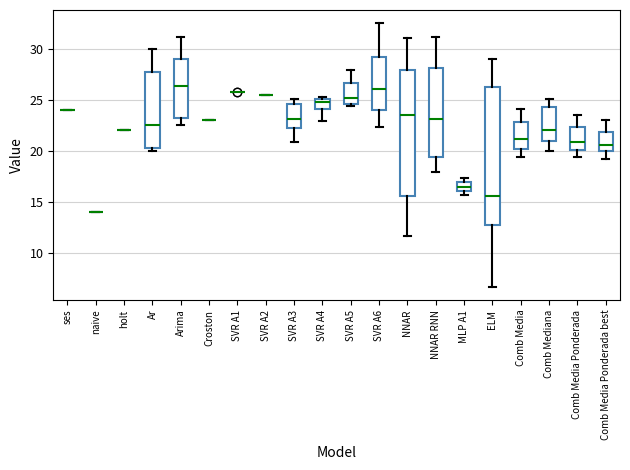

Which box is the tallest, from its lower edge to its upper edge?

ELM